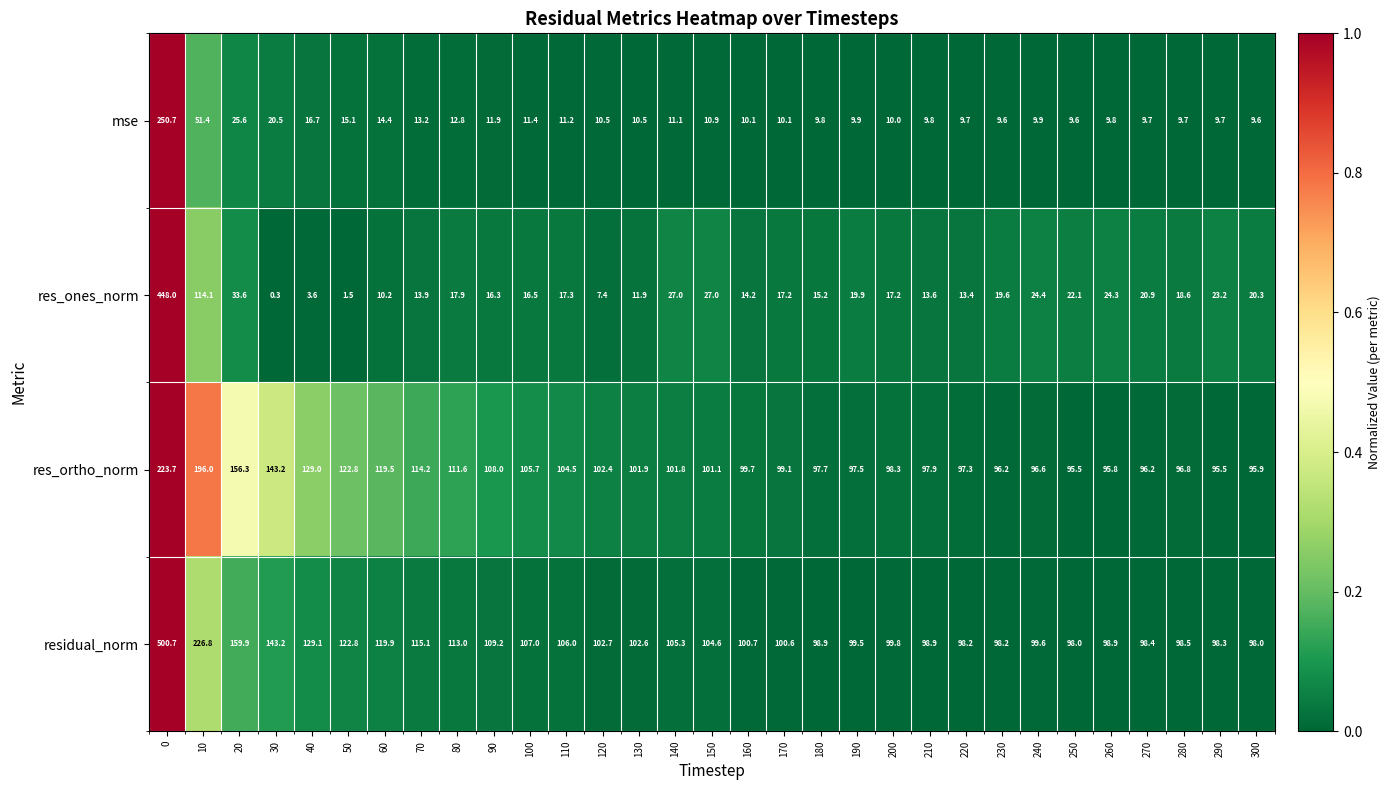

At how many categories does at least one series exceed 0?

31